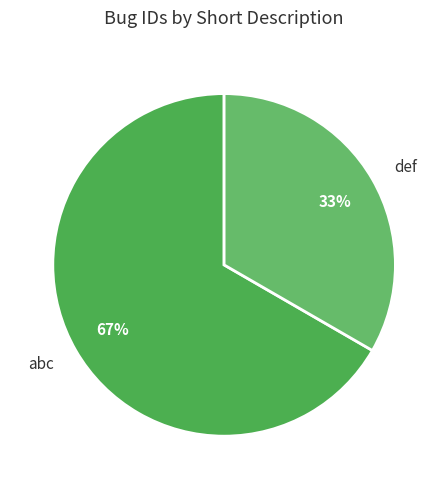

What percentage is the abc slice, to the nearest percent?

67%